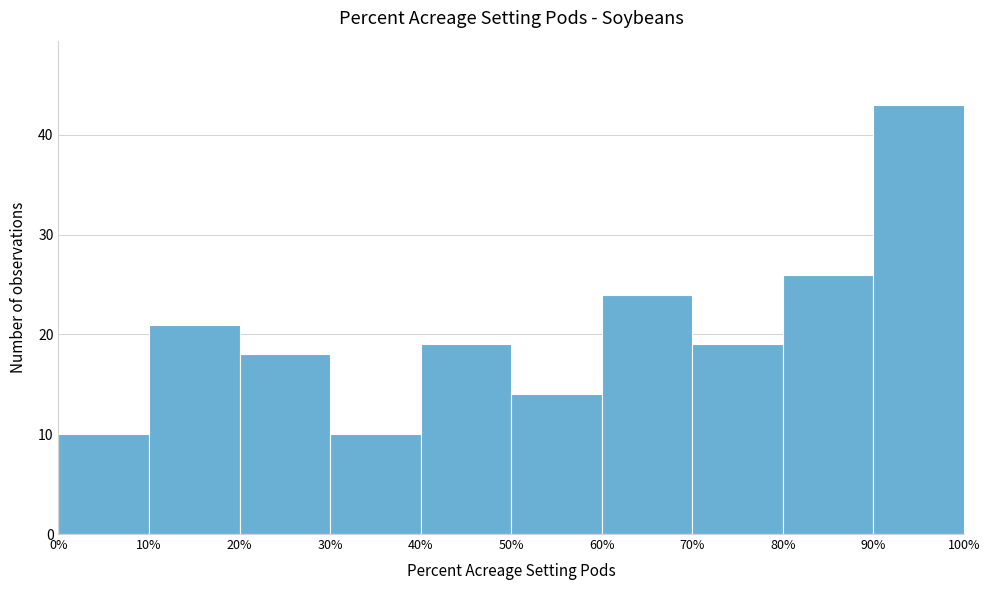

How tall is the bar that spans 50% to 60% on the x-axis? The values are not printed on the chart, so give them approximately, as read against the axis.

14